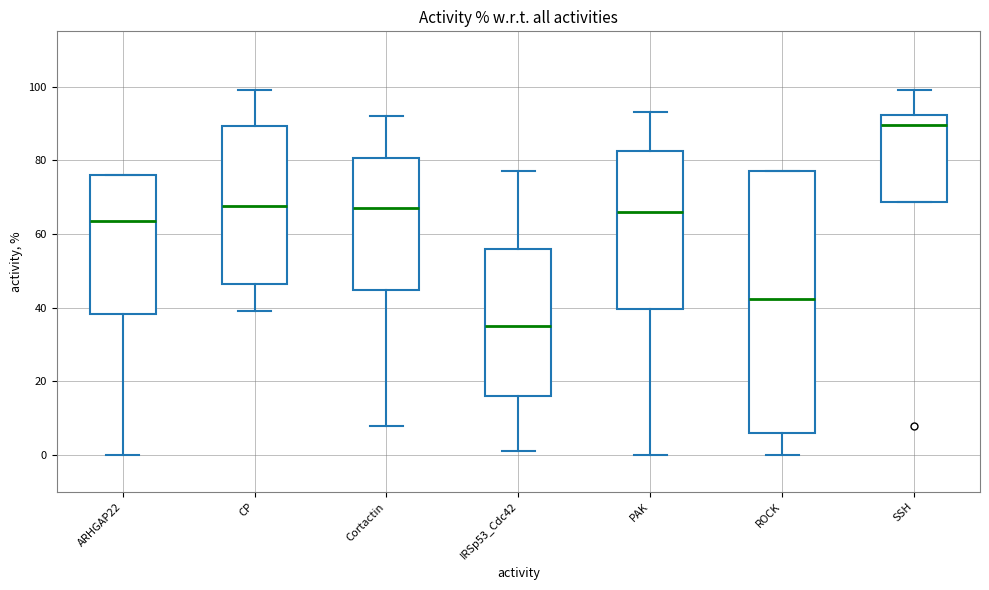

Reading left to right, read every box against the y-axis: the position of its median line, the range the box covers, and the ends of its whiskers. The values are not printed on the chart, so give them approximately, as read against the axis.

ARHGAP22: median 64, box 38 to 76, whiskers 0 to 76
CP: median 68, box 46 to 90, whiskers 40 to 100
Cortactin: median 68, box 44 to 80, whiskers 8 to 92
IRSp53_Cdc42: median 36, box 16 to 56, whiskers 2 to 78
PAK: median 66, box 40 to 82, whiskers 0 to 94
ROCK: median 42, box 6 to 78, whiskers 0 to 78
SSH: median 90, box 68 to 92, whiskers 68 to 100